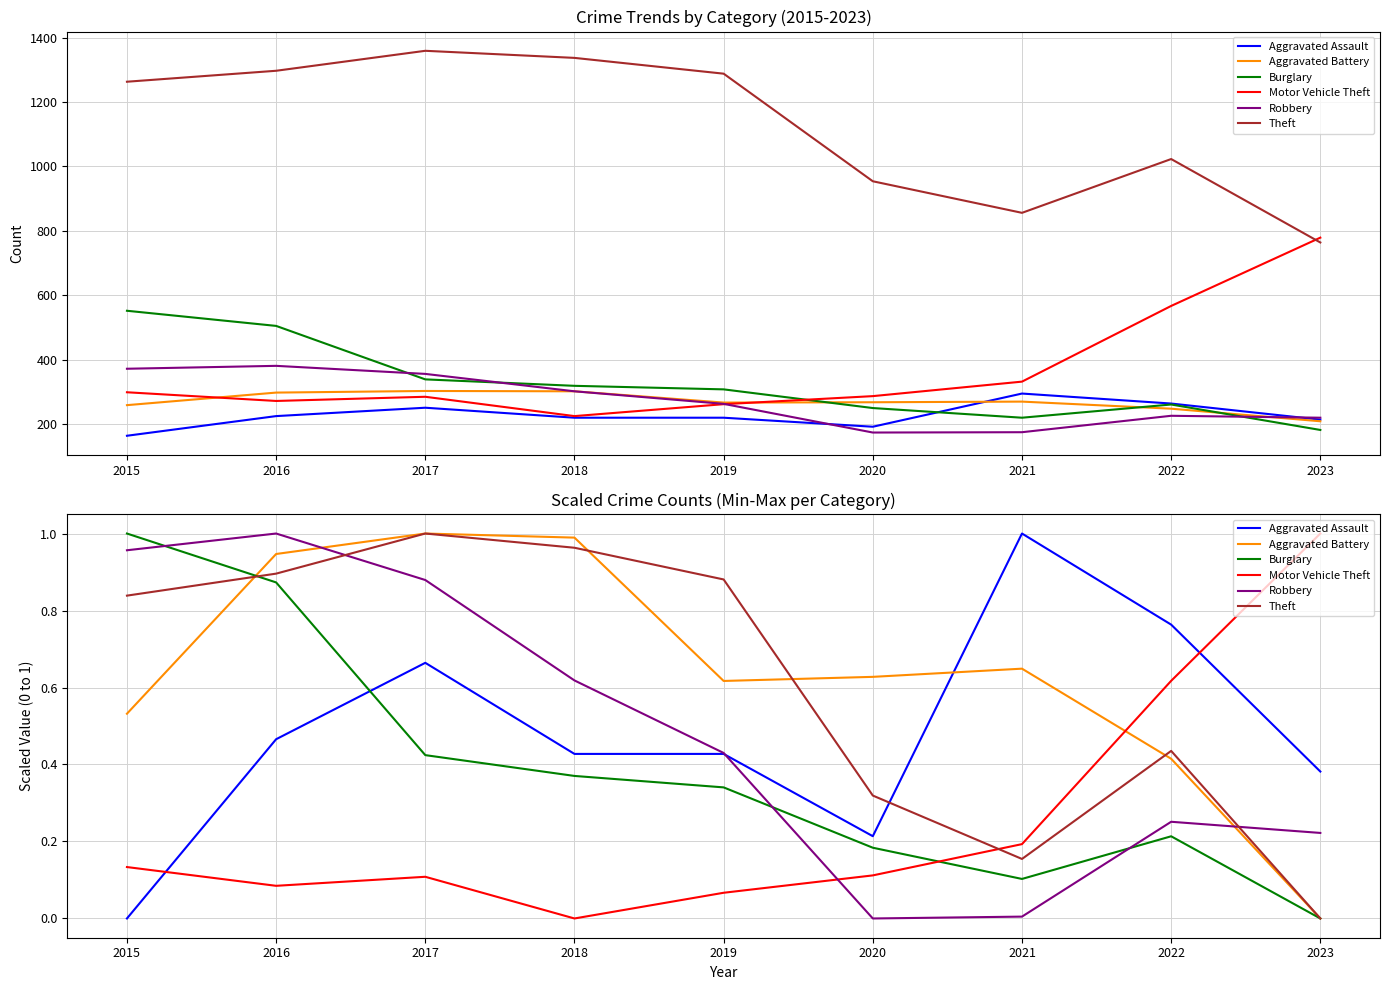

What is the value of the Aggravated Battery point at the 8th from the left?

0.4